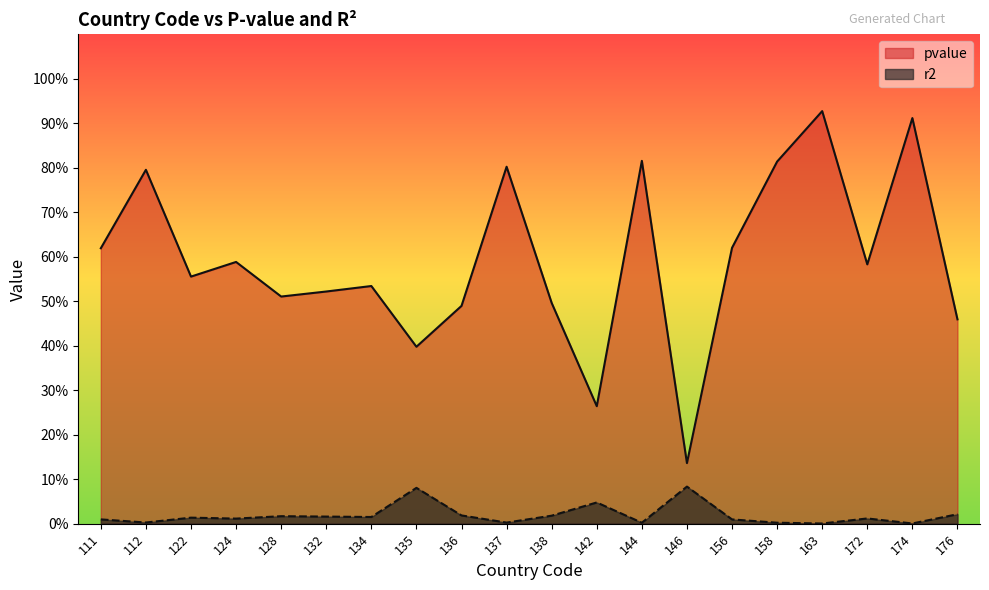

True or false: pvalue has a value of 0.4 at 142.

False